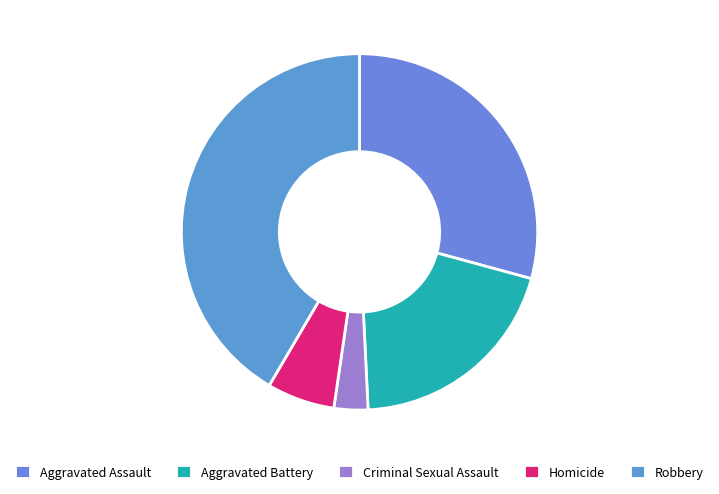

To the nearest percent, what portion does Robbery represent?

42%